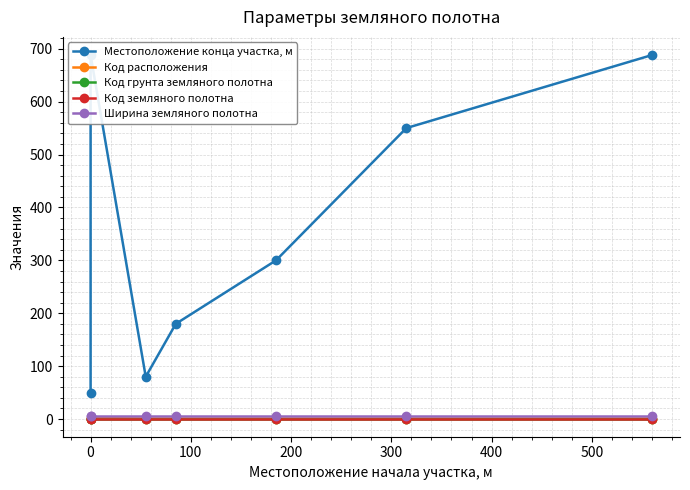

Is the value of Код грунта земляного полотна at 500 greater than the value of Местоположение конца участка, м at 400?

No